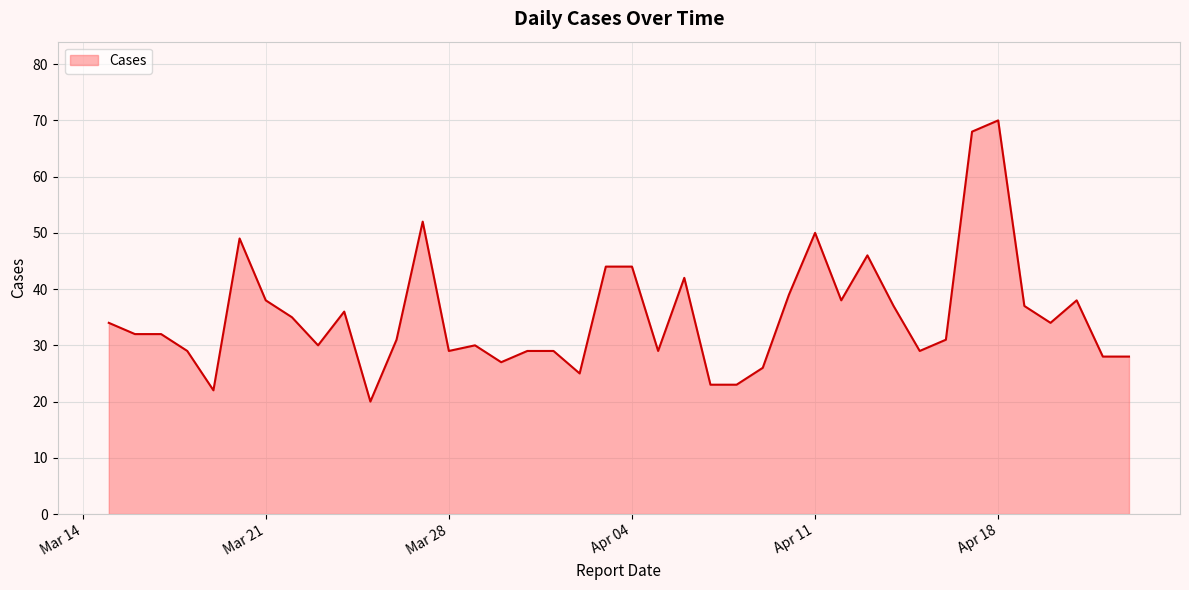

What is the smallest value displayed?

20